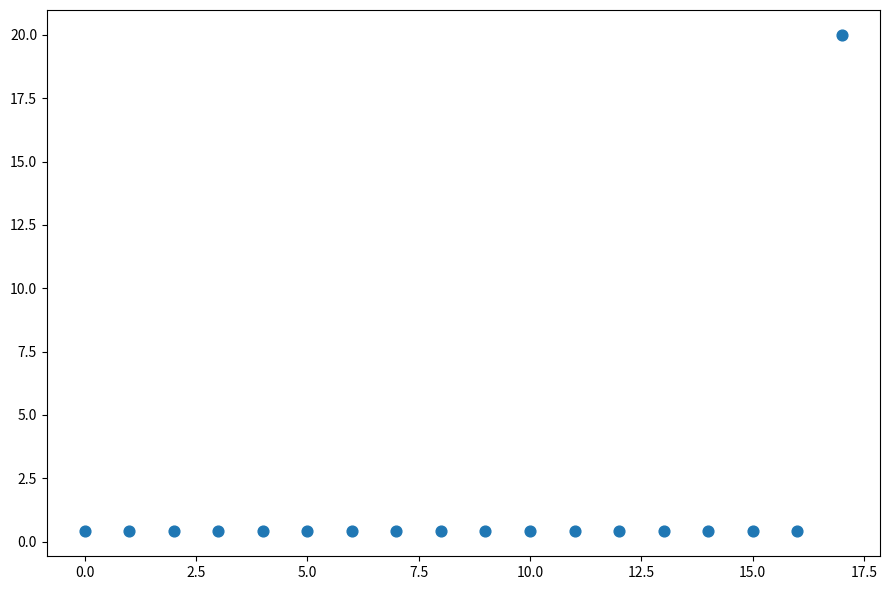

What is the range of Y values (max minus min)?

19.6